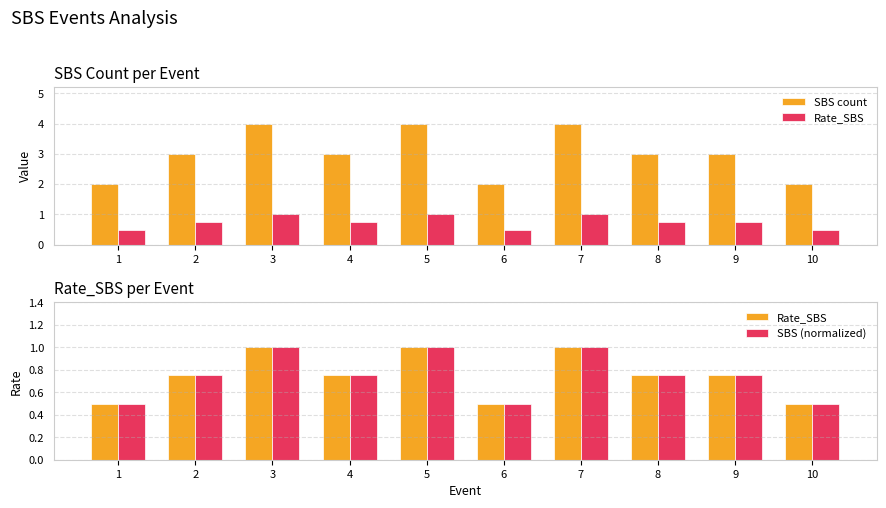

What is the minimum value shown in the chart?

0.5